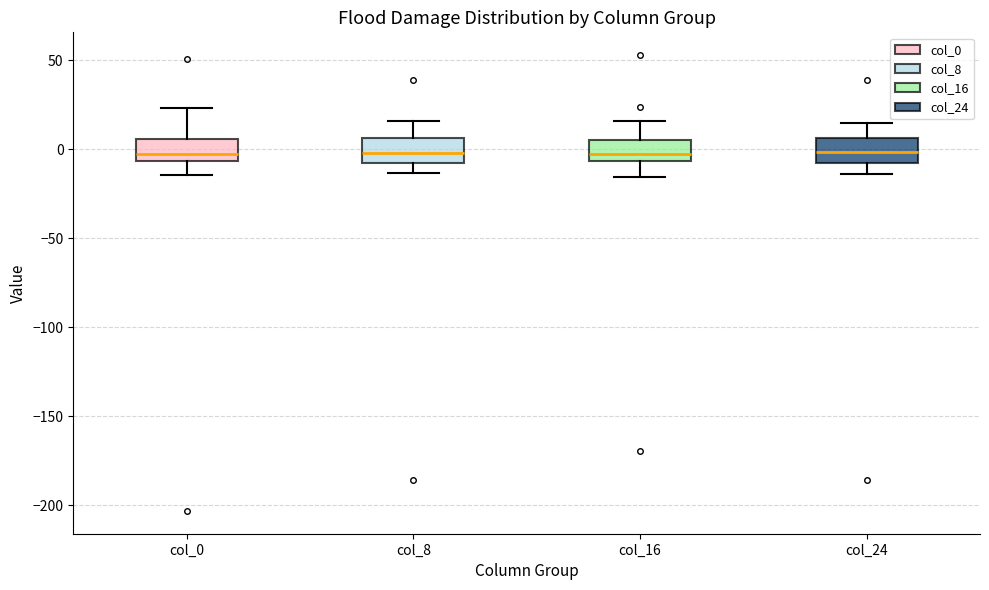

Where does the median line of the box for col_8 sit on the y-axis? The values are not printed on the chart, so give them approximately, as read against the axis.

0